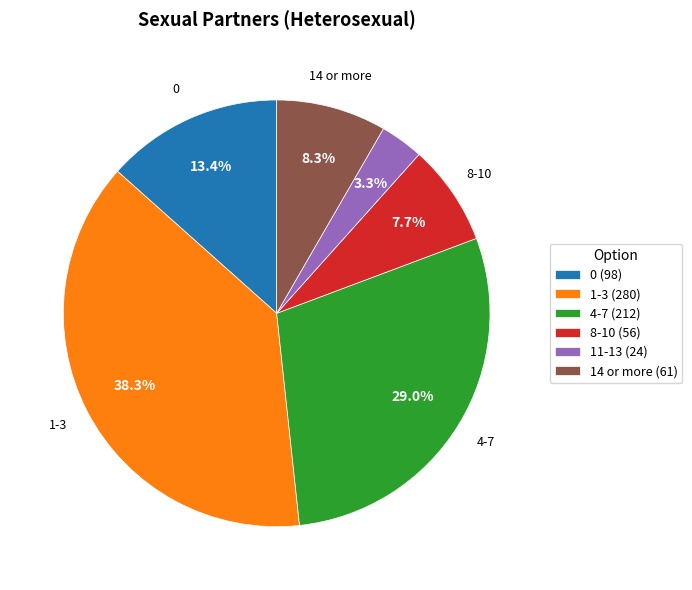

Does 0 account for over 50% of the chart?

No